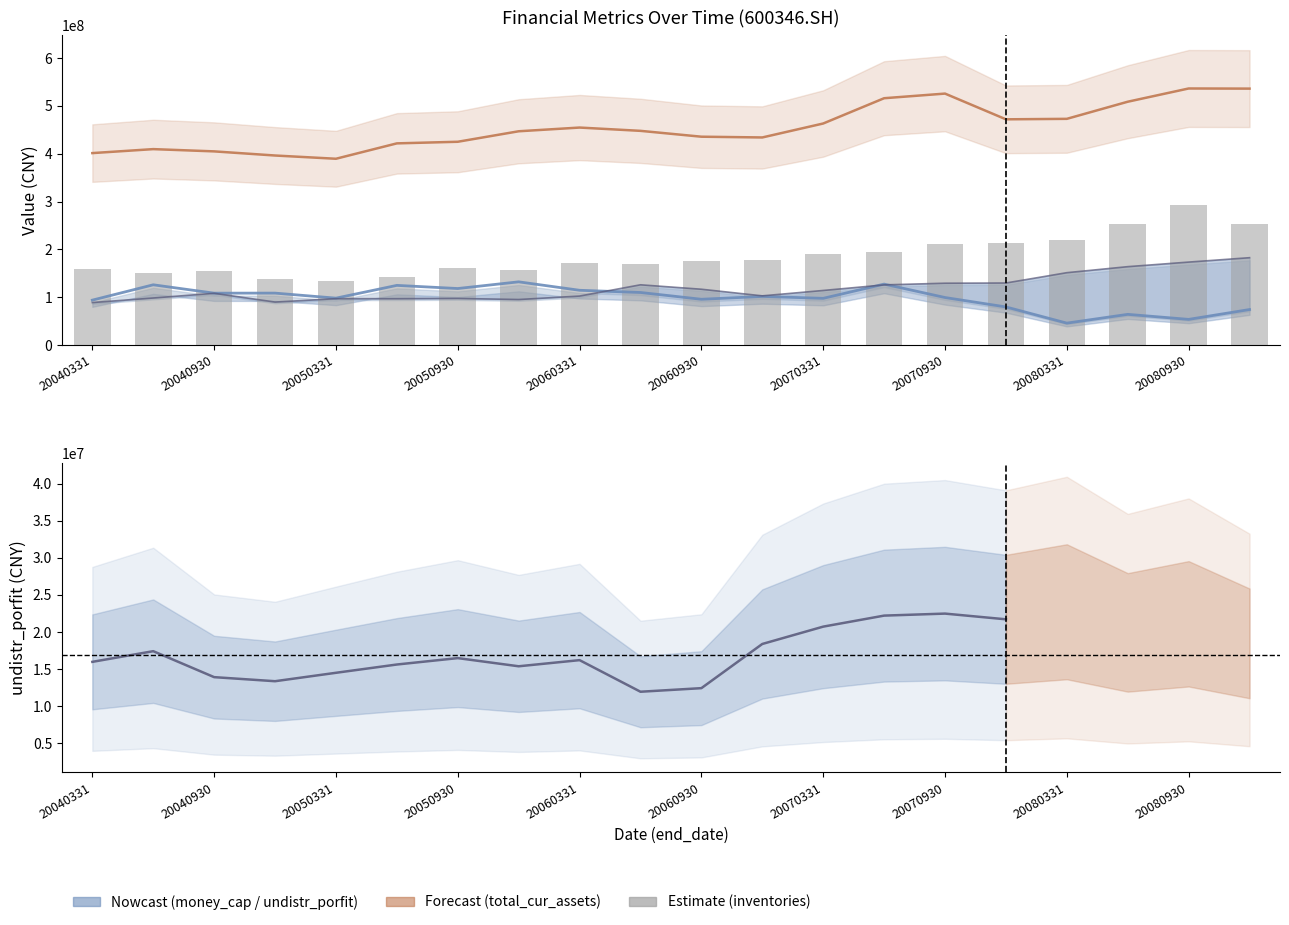

What is the lowest value of the accounts_receiv series?

88719544.8